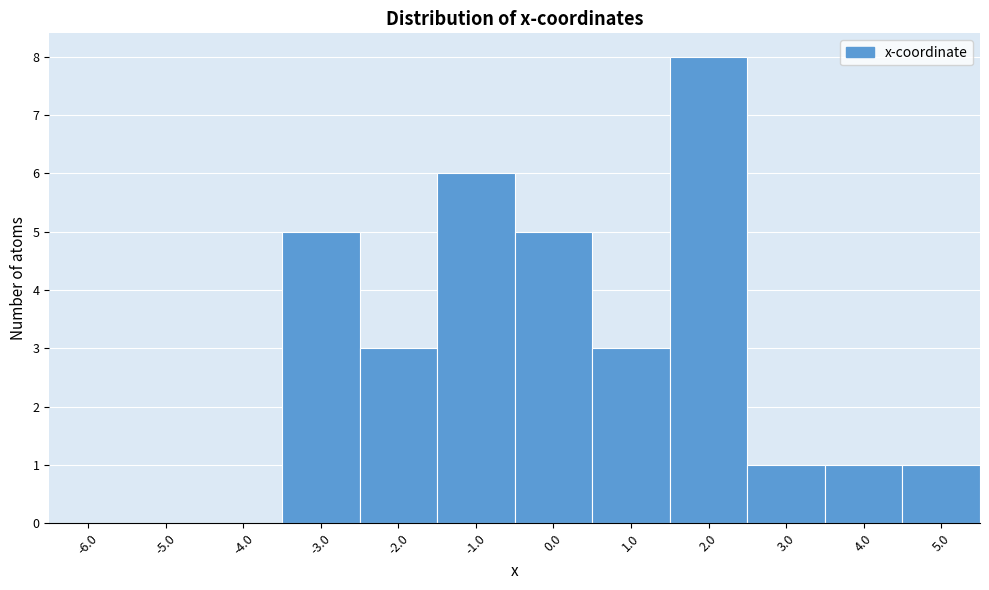

Reading right to left, transcribe all the data shown in this chart.

5.0=1	4.0=1	3.0=1	2.0=8	1.0=3	0.0=5	-1.0=6	-2.0=3	-3.0=5	-4.0=0	-5.0=0	-6.0=0